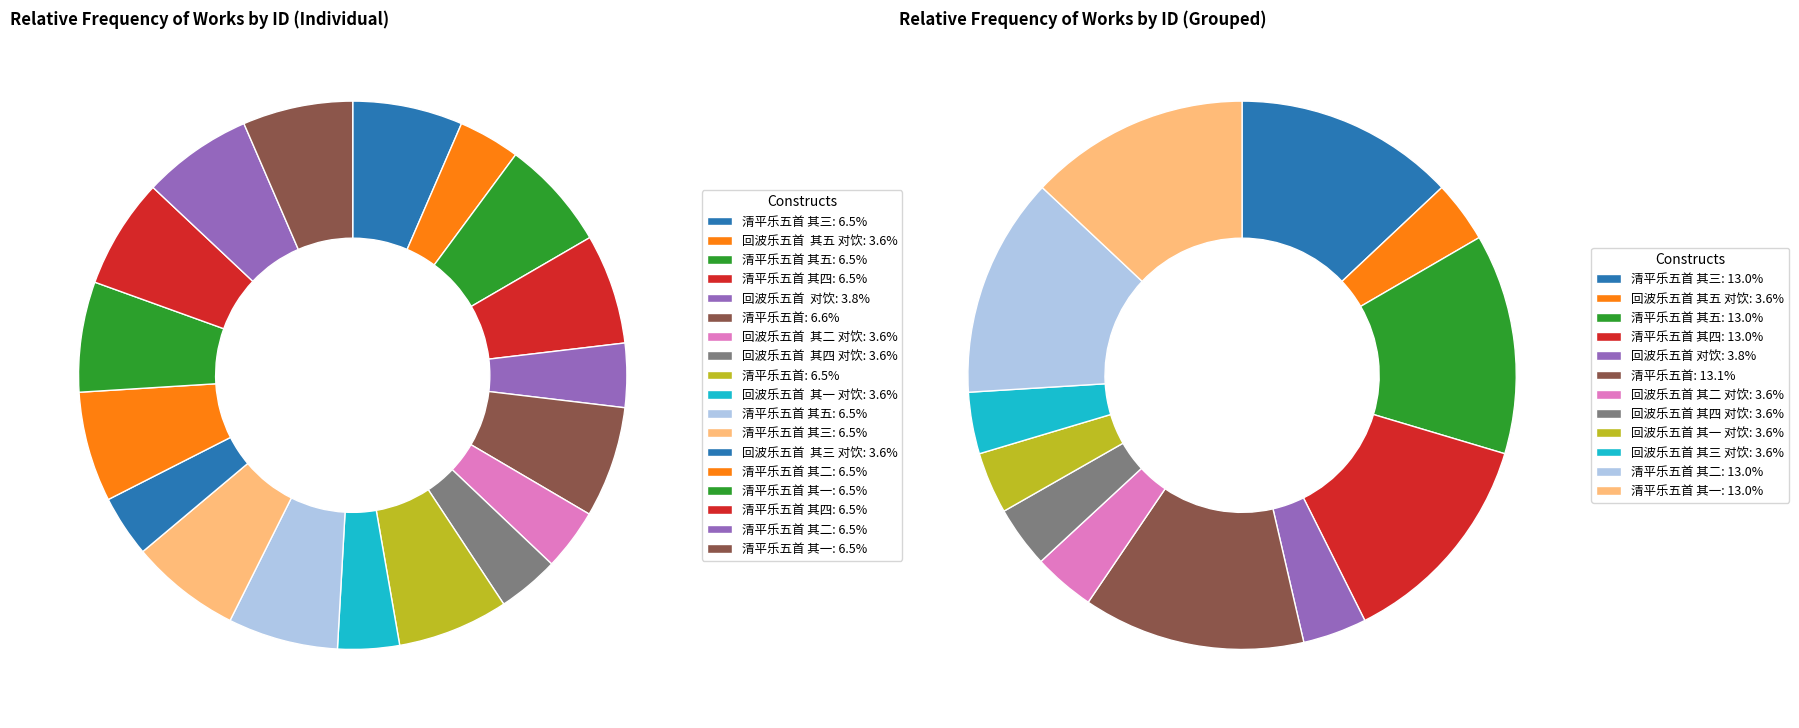

Which has a higher value, 清平乐五首 or 回波乐五首  其四 对饮?

清平乐五首